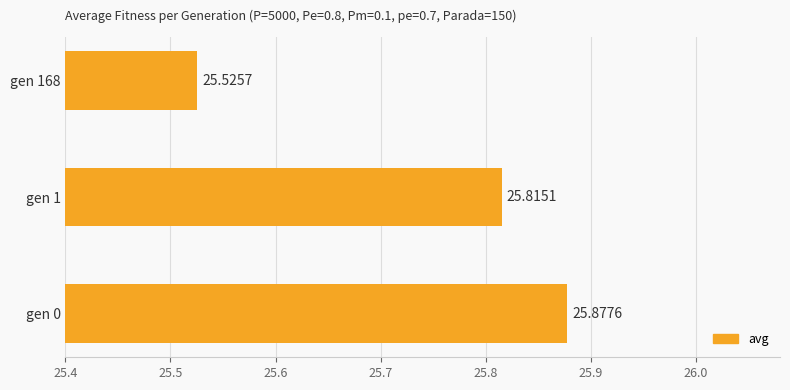

What is the difference between the maximum and minimum values?

0.4